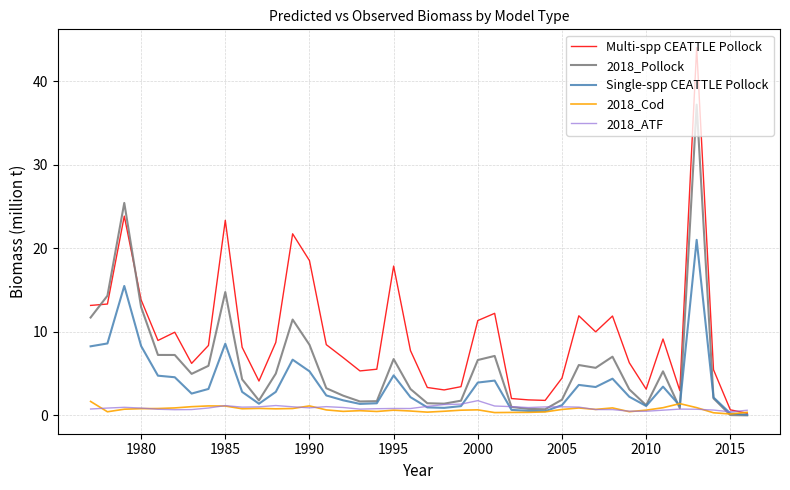

Which series has the widest spread of values?

Multi-spp CEATTLE Pollock